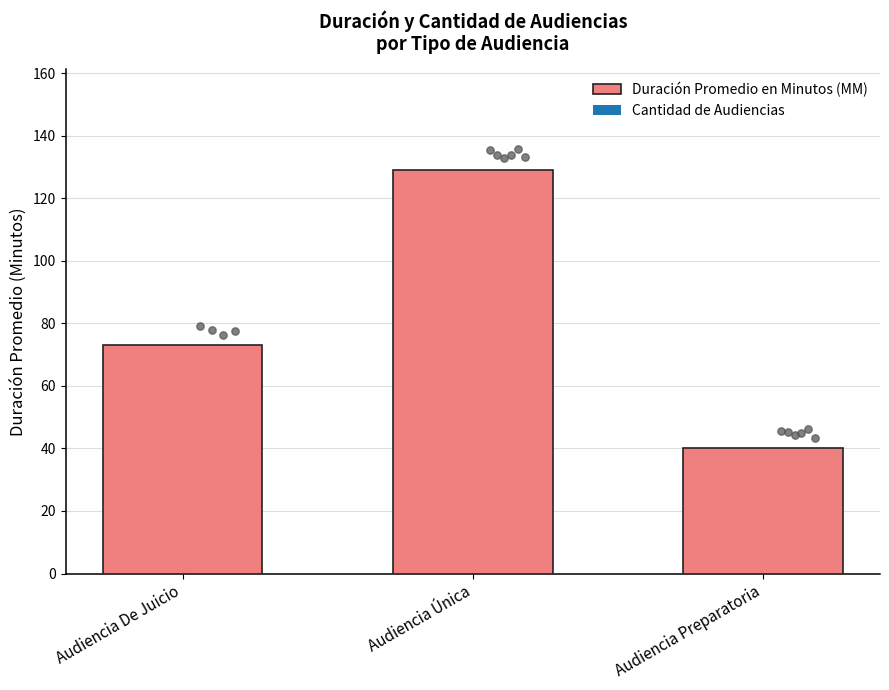

Approximately how many times larger is the value at Audiencia Preparatoria compared to Audiencia De Juicio?

0.5